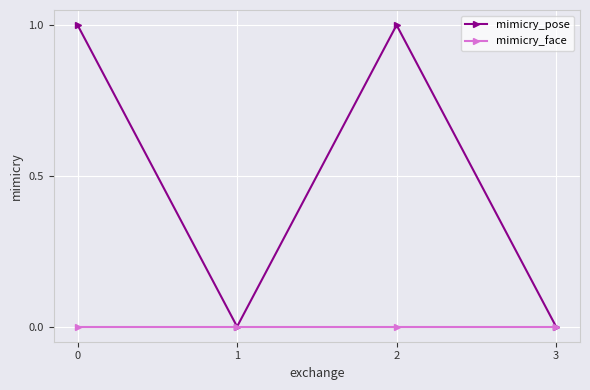

Is it true that mimicry_pose equals 0 at 1?

True